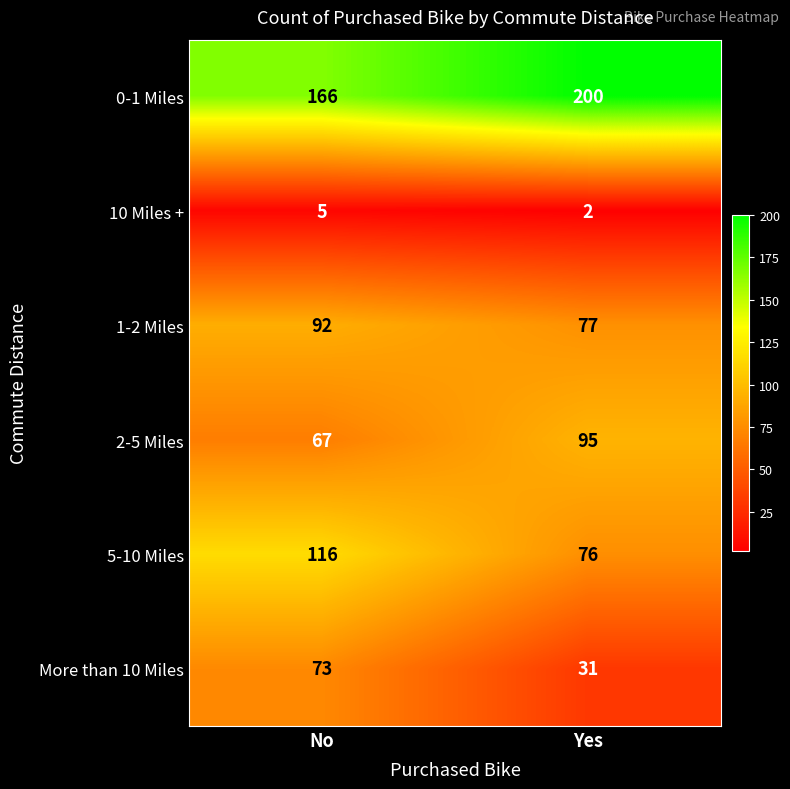

The 0-1 Miles series shows 200 at Yes. True or false?

True